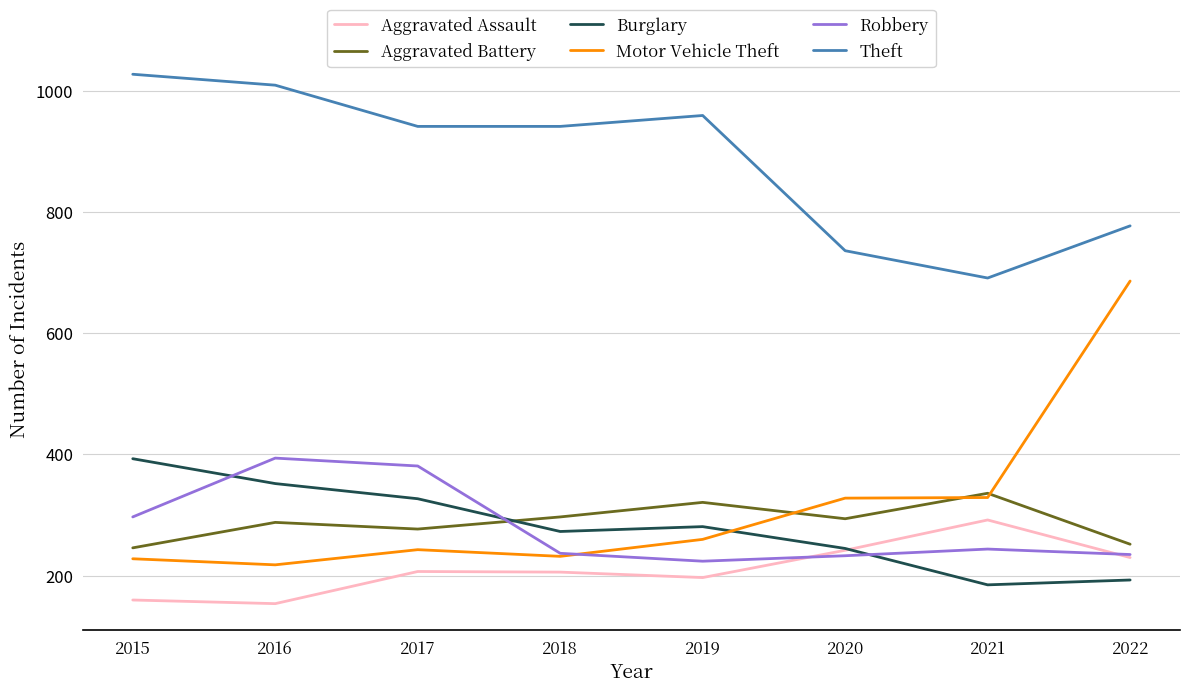

What is the difference between the highest and lowest values at 2020?

503